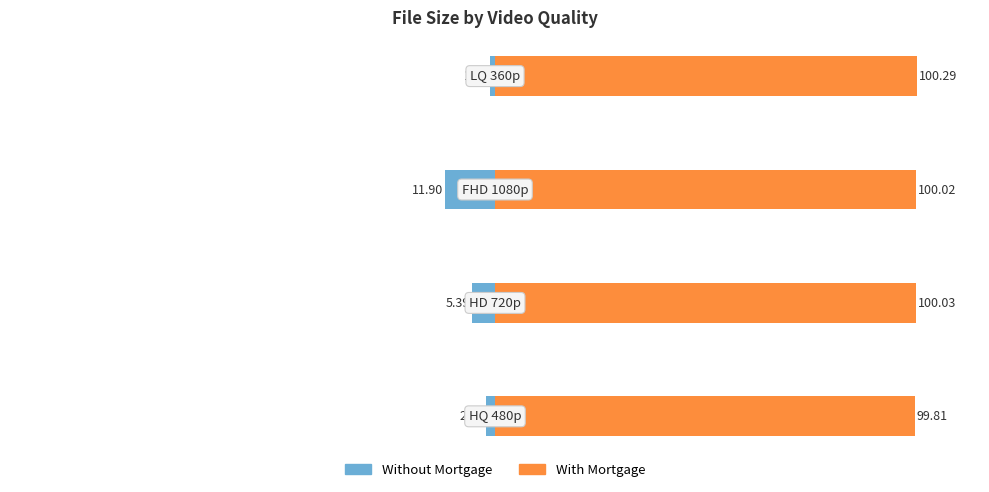

List the series in order of their peak value, lowest first.

Without Mortgage, With Mortgage